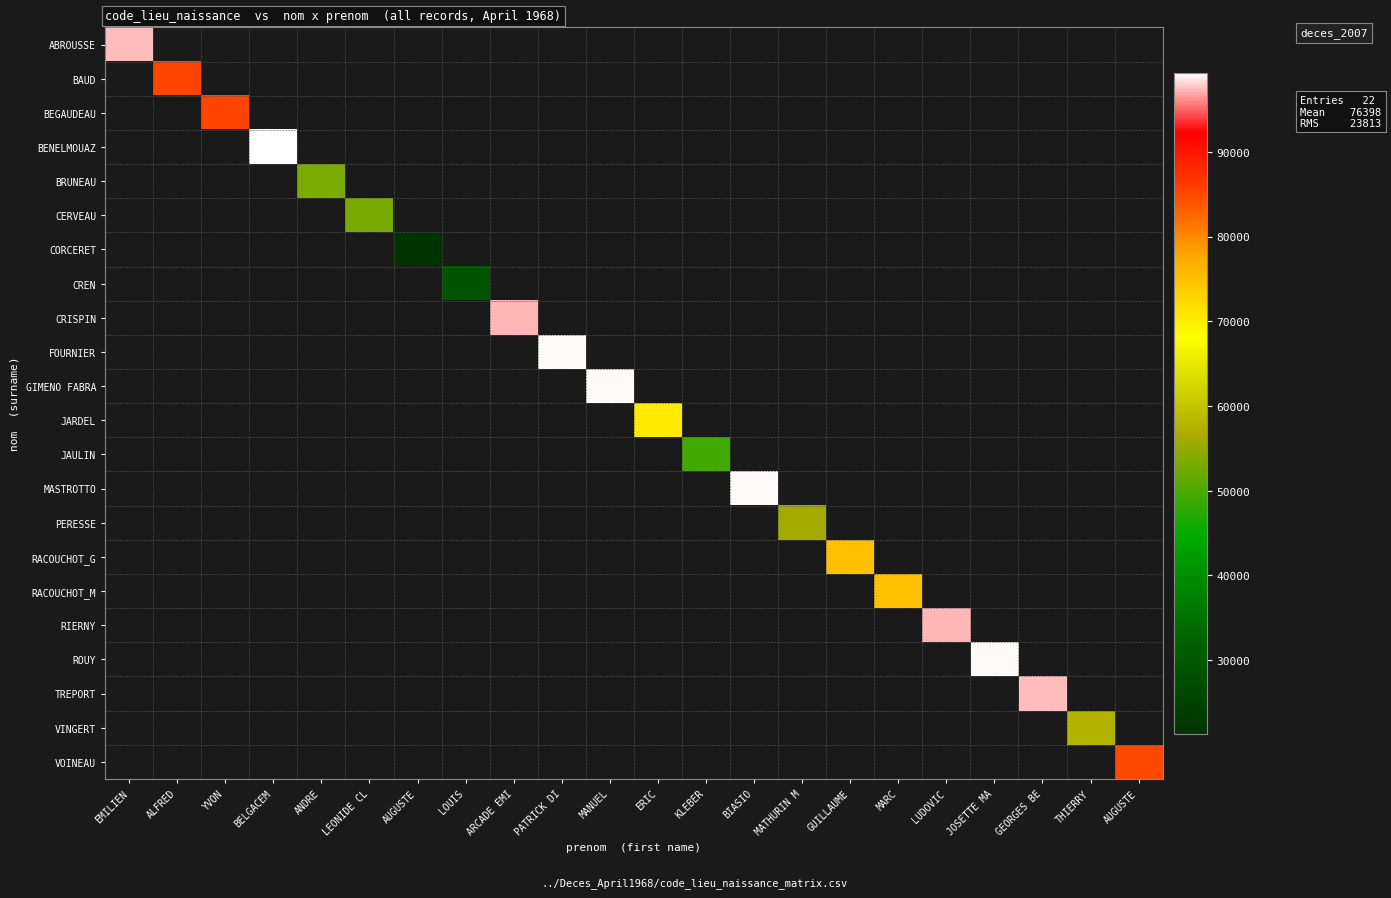

Which label corresponds to the largest value in the chart?

BELGACEM